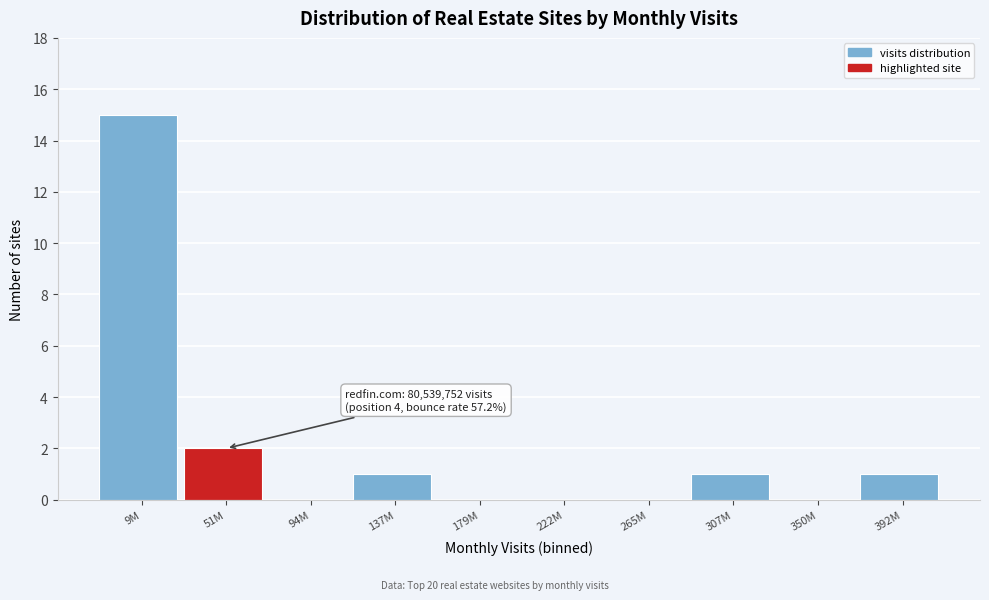

Reading left to right, what are all the values shown in this chart?

9M=15	51M=2	94M=0	137M=1	179M=0	222M=0	265M=0	307M=1	350M=0	392M=1